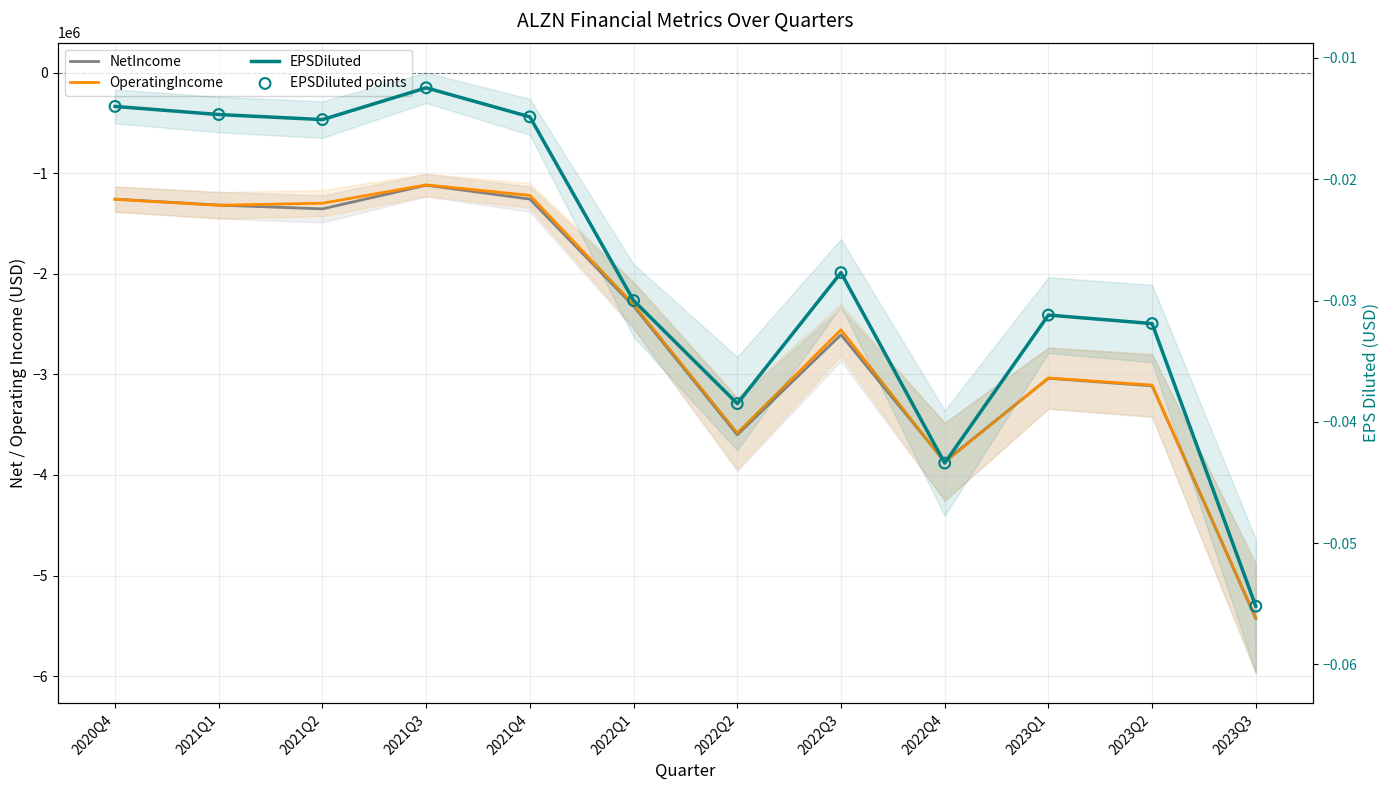

Which series has the widest spread of Y values?

NetIncome